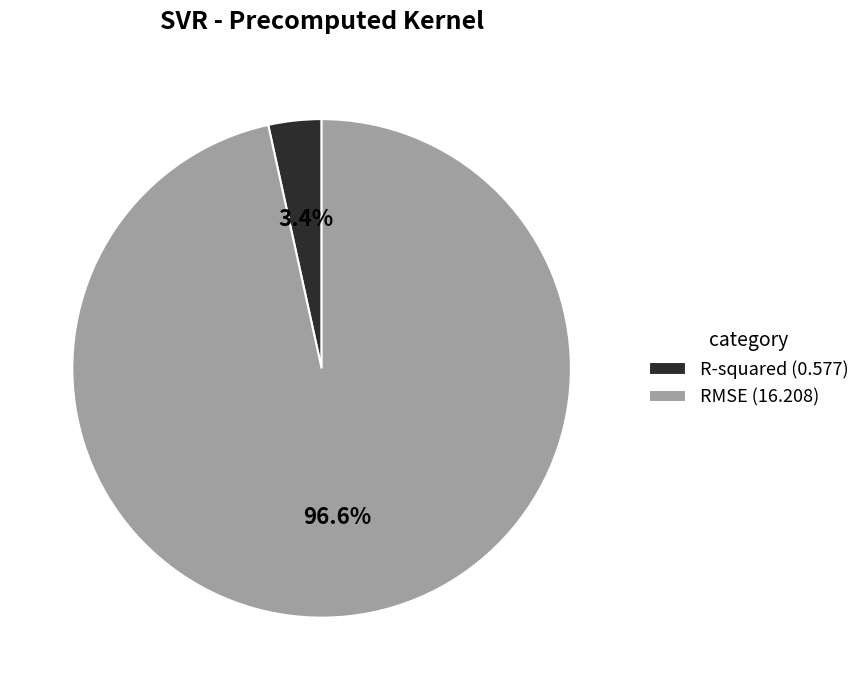

Which slice is the largest?

RMSE